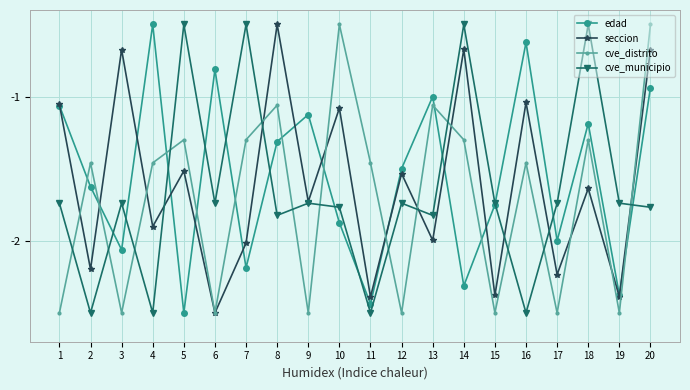

How many lines are shown in the chart?

4